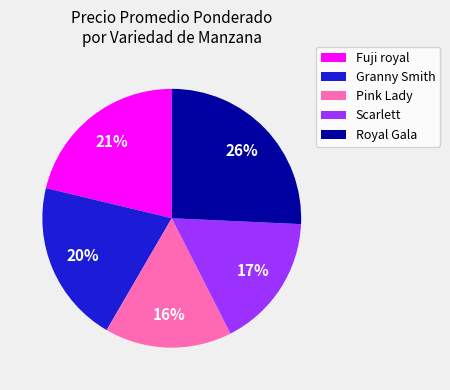

To the nearest percent, what is the average slice percentage?

20%